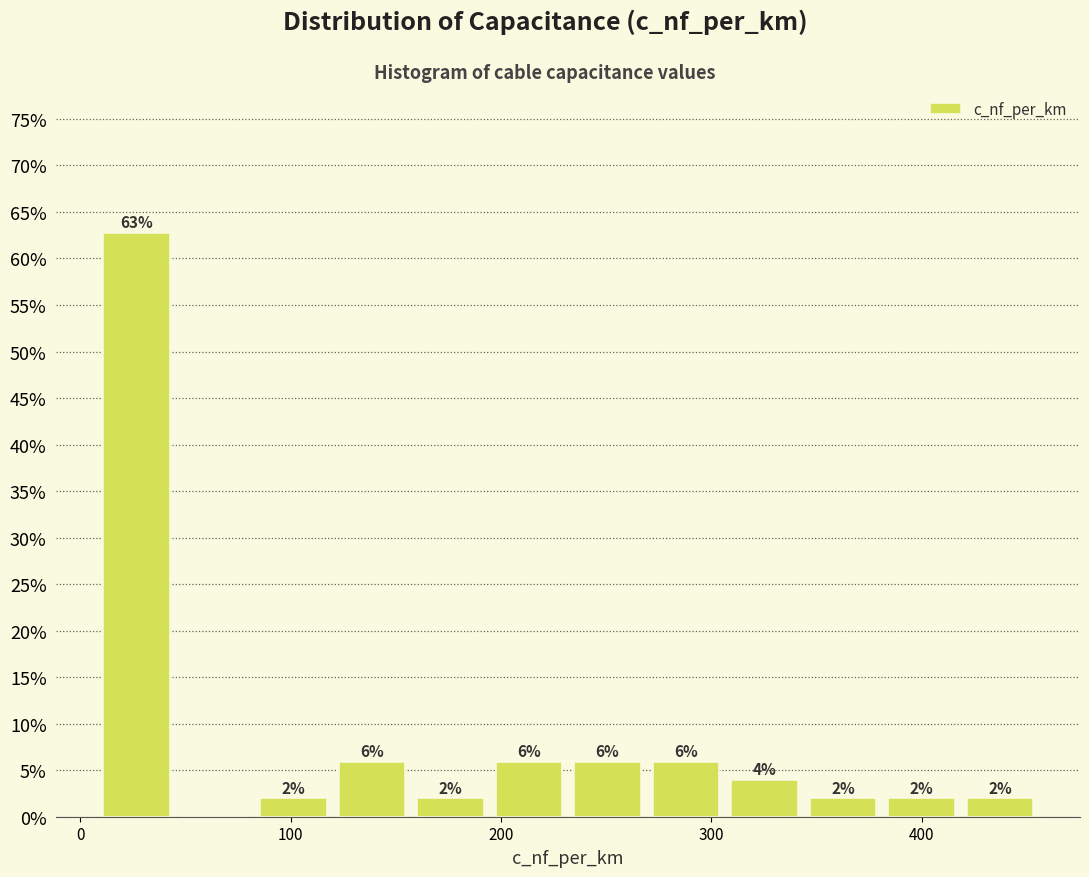

Around what value on the x-axis is the tallest bar? Give the approximate position of its centre, as read against the axis.

30